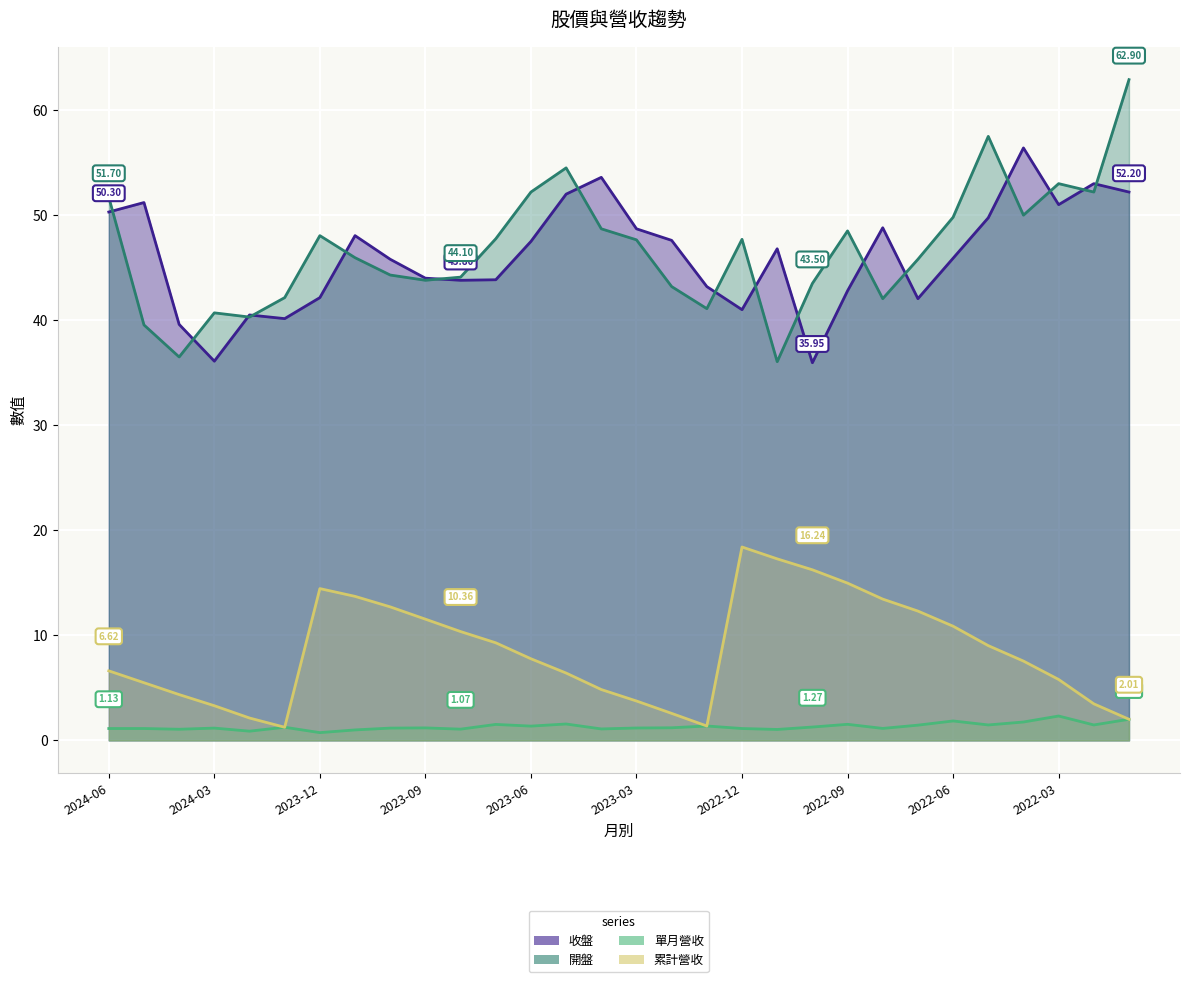

What are all the series names shown in the legend?

收盤, 開盤, 單月營收, 累計營收